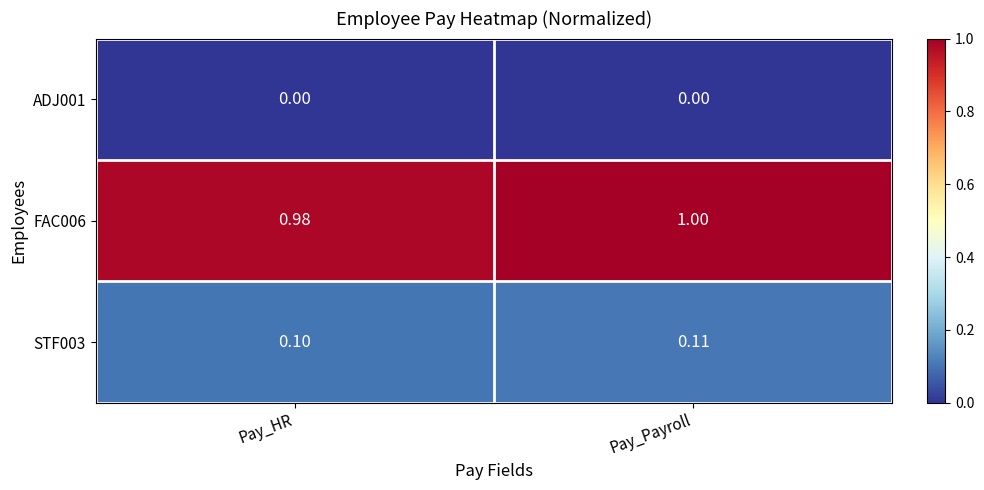

Which category has the highest value in the STF003 series?

Pay_Payroll